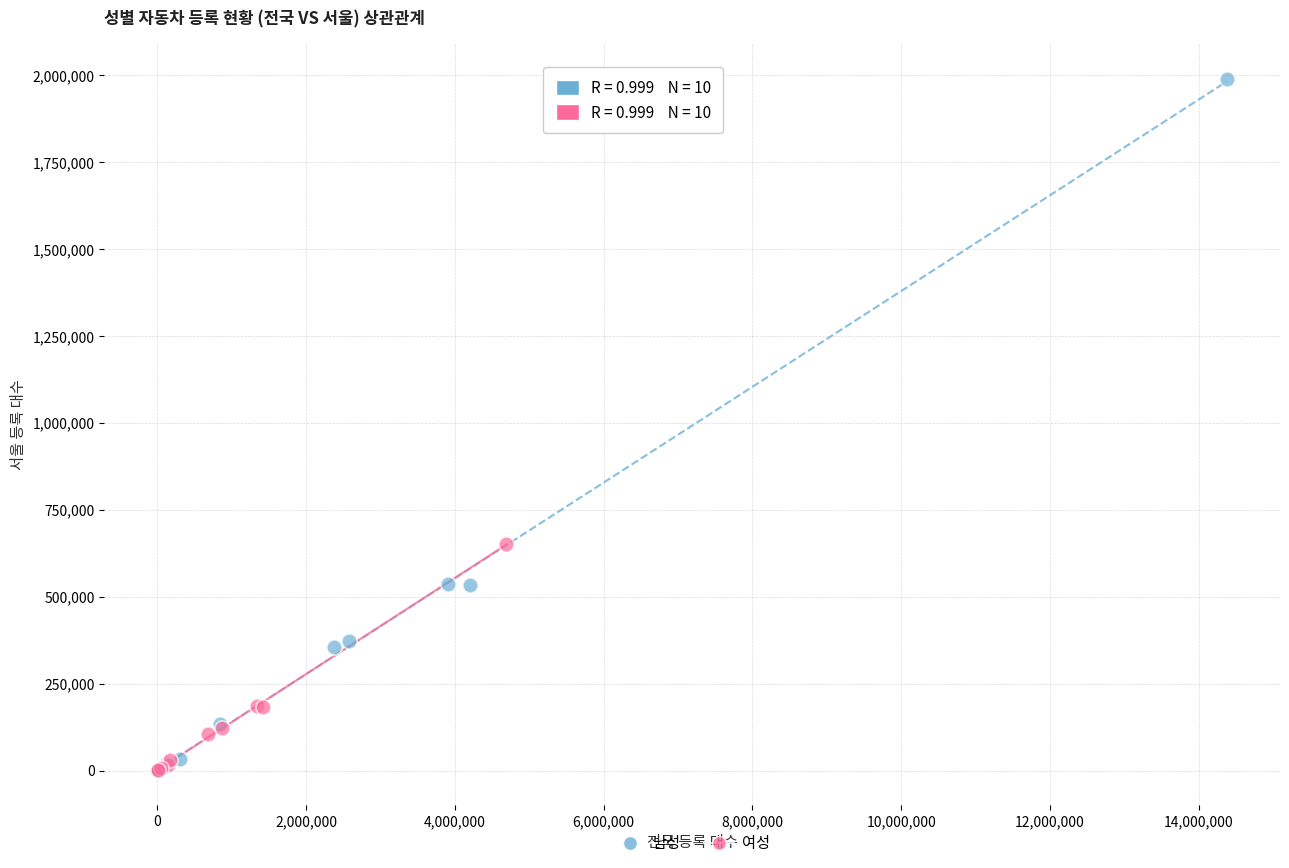

Which series has the largest Y range (max minus min)?

남성